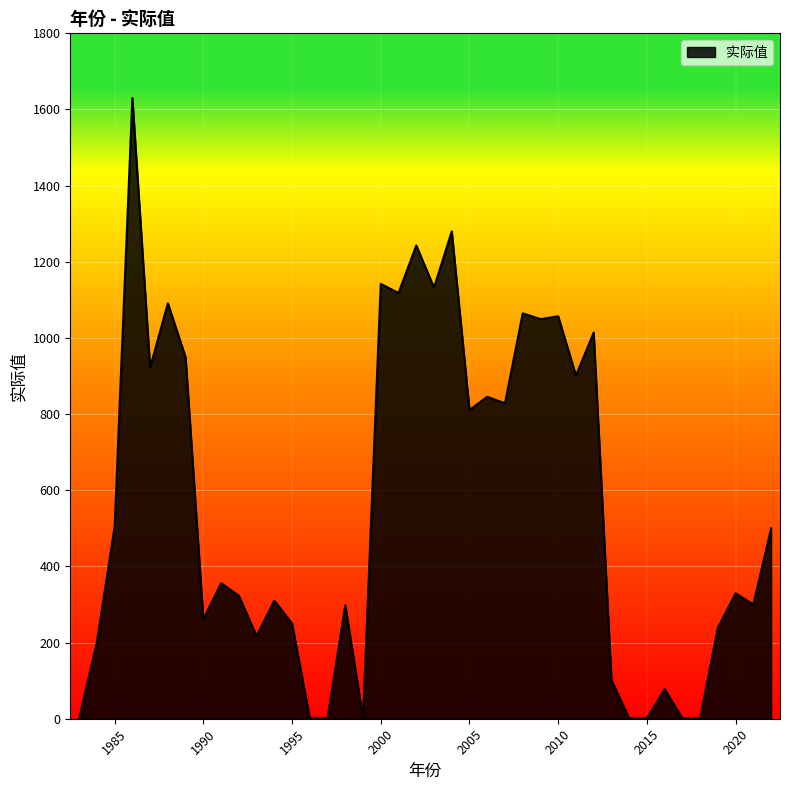

What is the greatest value displayed?

1630.0